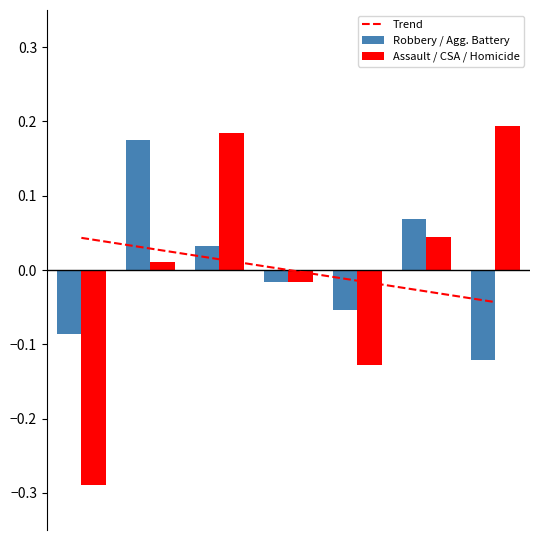

What is the sum of the Trend values at 1 and 0?

0.1